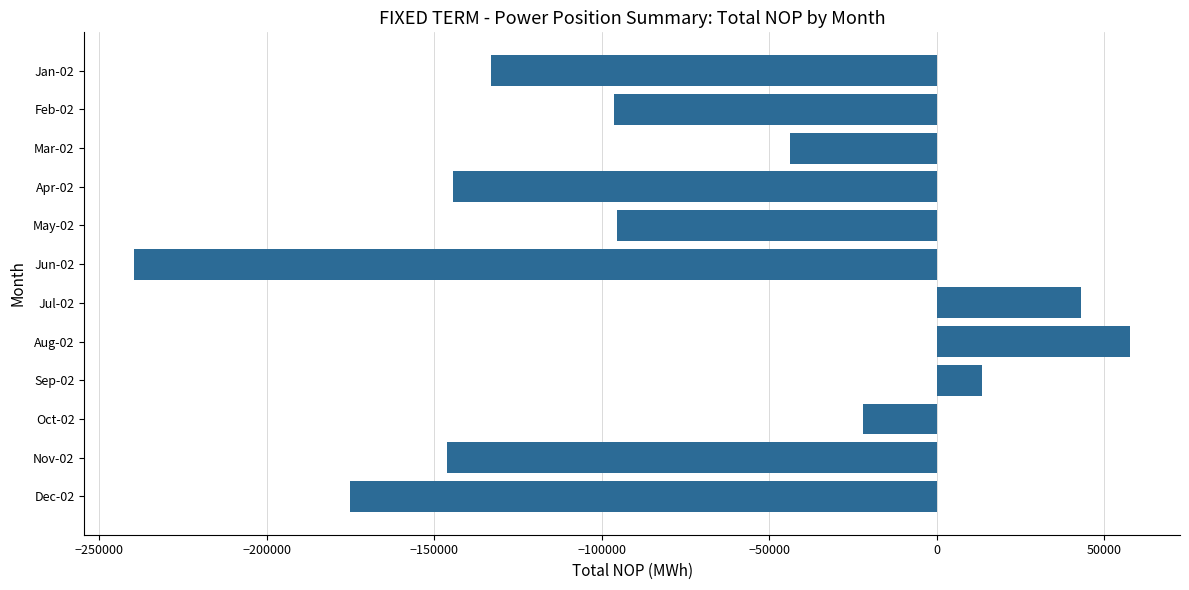

What is the change in value from Sep-02 to Oct-02?

-35651.8